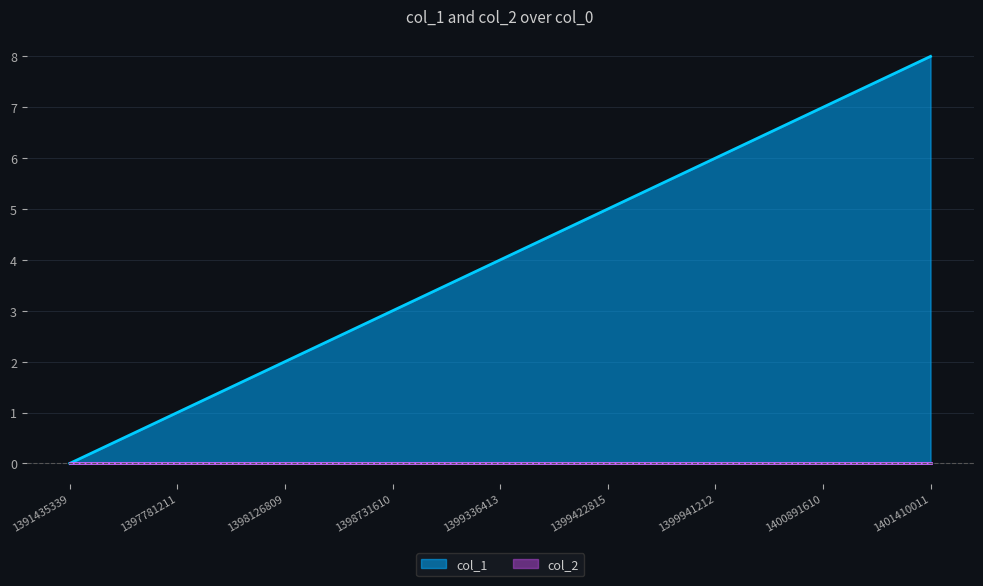

Where does the data first go above 4?

1399422815